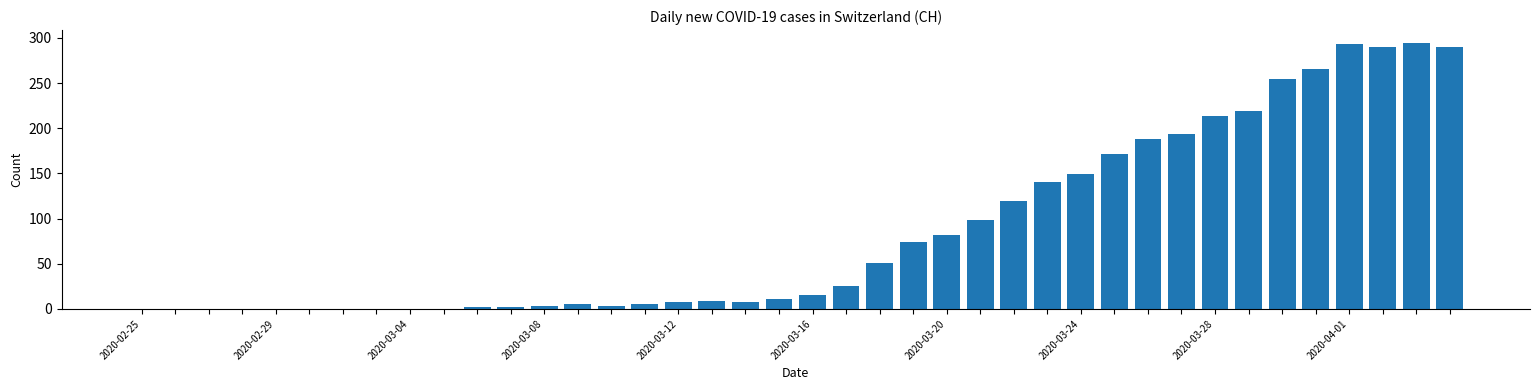

What is the greatest value displayed?

294